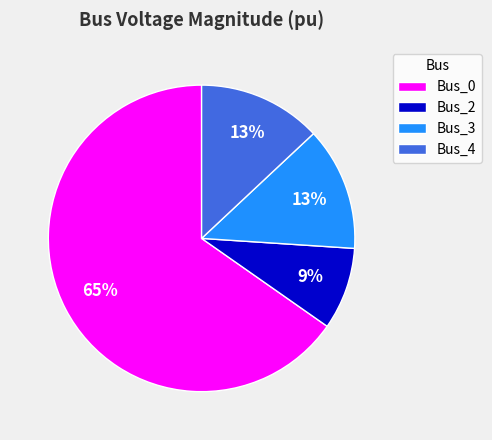

Does Bus_0 account for over 50% of the chart?

Yes